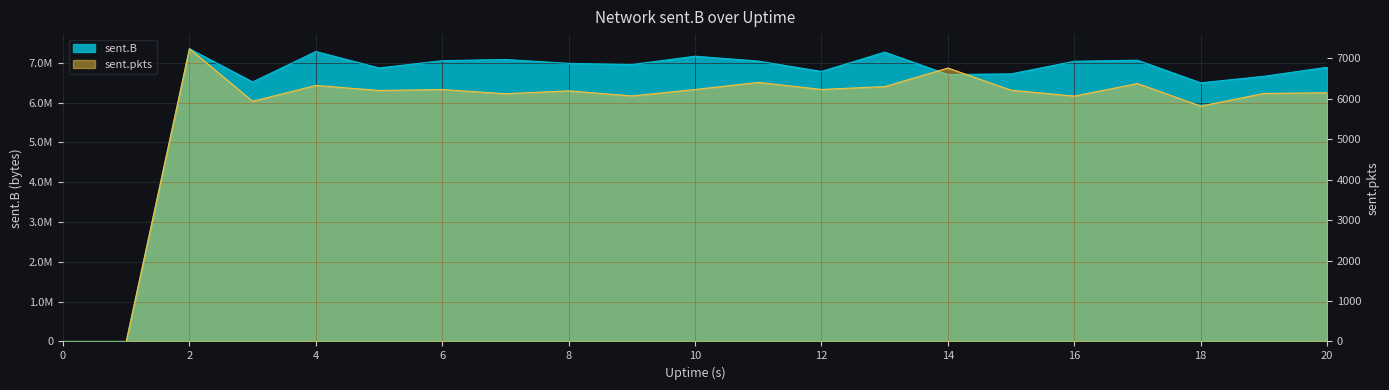

True or false: sent.pkts has more than 2 points higher than both neighbors.

True